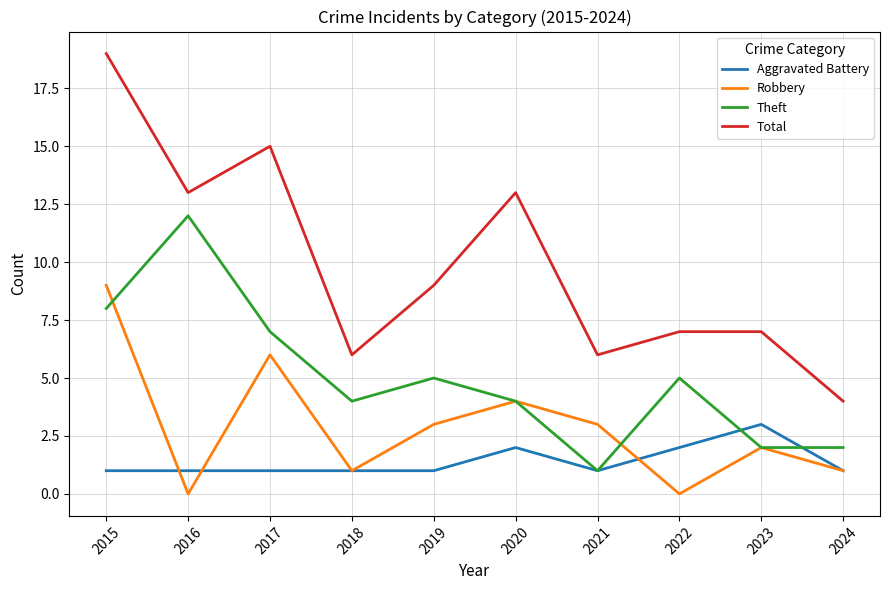

In Theft, how many points are higher than both neighbors (excluding endpoints)?

3